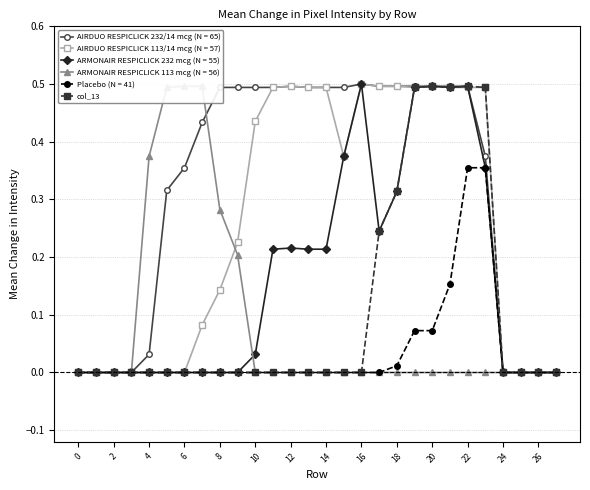

Is the value of ARMONAIR RESPICLICK 232 mcg (N = 55) at 26 greater than the value of col_13 at 20?

No